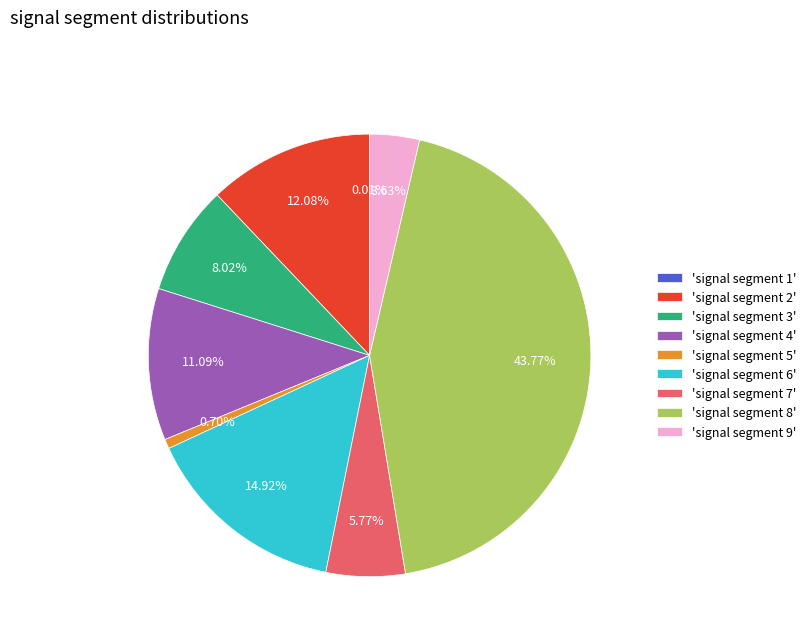

Combined, do 'signal segment 6' and 'signal segment 9' account for over 50%?

No